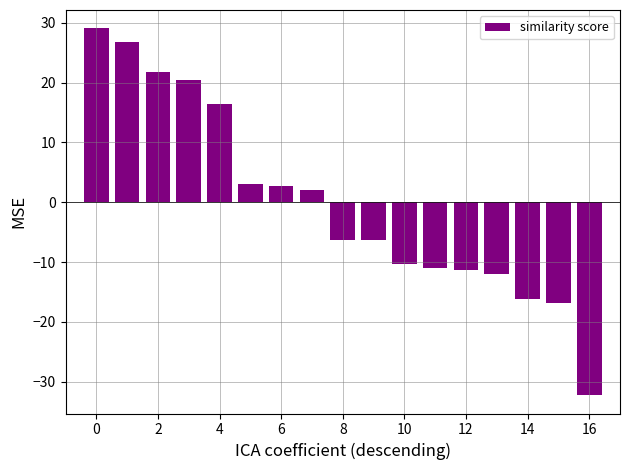

What is the smallest value displayed?

-32.3